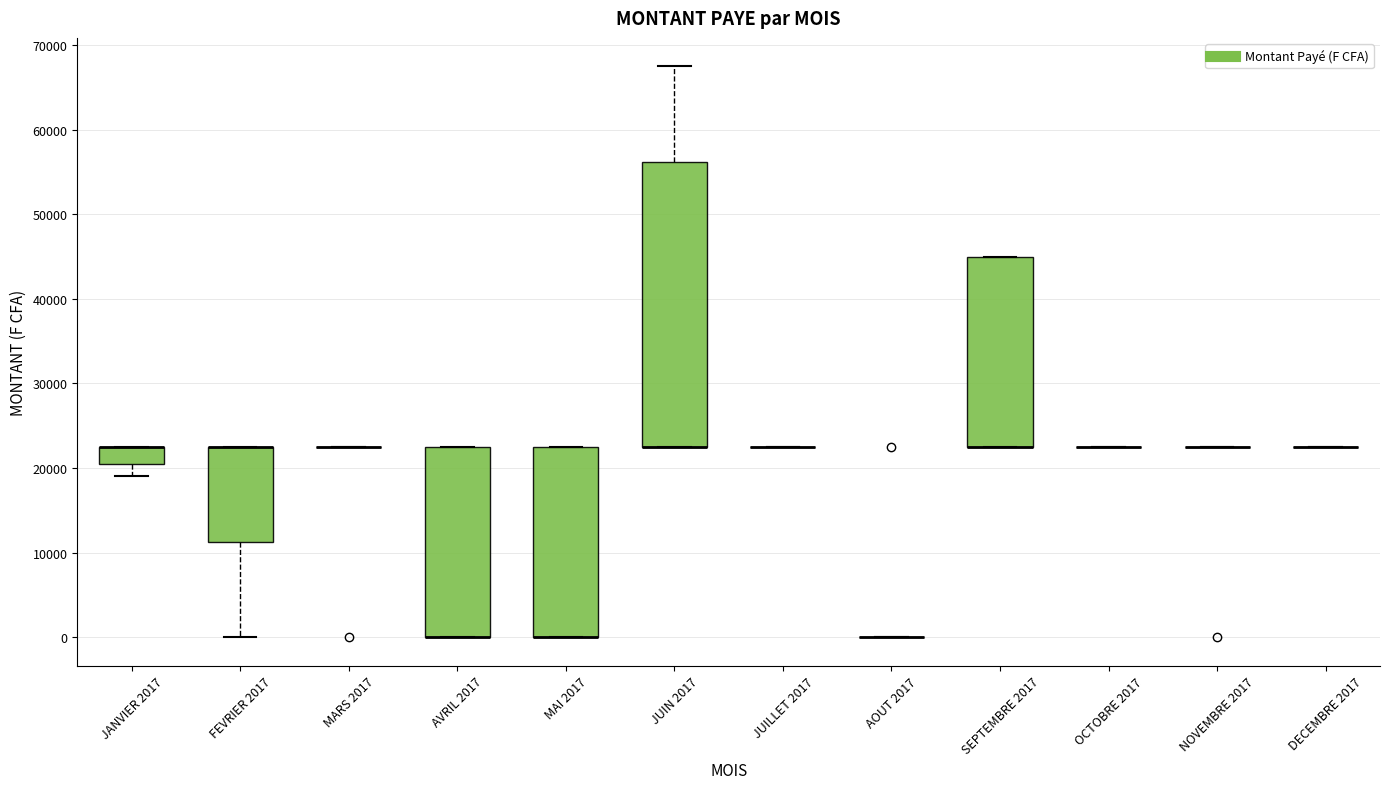

Reading left to right, read every box against the y-axis: the position of its median line, the range the box covers, and the ends of its whiskers. The values are not printed on the chart, so give them approximately, as read against the axis.

JANVIER 2017: median 23000 (drawn on the box's upper edge), box 21000 to 23000, whiskers 19000 to 23000
FEVRIER 2017: median 23000 (drawn on the box's upper edge), box 11000 to 23000, whiskers 0 to 23000
MARS 2017: box collapsed to a line at 23000, whiskers 23000 to 23000
AVRIL 2017: median 0 (drawn on the box's lower edge), box 0 to 23000, whiskers 0 to 23000
MAI 2017: median 0 (drawn on the box's lower edge), box 0 to 23000, whiskers 0 to 23000
JUIN 2017: median 23000 (drawn on the box's lower edge), box 23000 to 56000, whiskers 23000 to 68000
JUILLET 2017: box collapsed to a line at 23000, whiskers 23000 to 23000
AOUT 2017: box collapsed to a line at 0, whiskers 0 to 0
SEPTEMBRE 2017: median 23000 (drawn on the box's lower edge), box 23000 to 45000, whiskers 23000 to 45000
OCTOBRE 2017: box collapsed to a line at 23000, whiskers 23000 to 23000
NOVEMBRE 2017: box collapsed to a line at 23000, whiskers 23000 to 23000
DECEMBRE 2017: box collapsed to a line at 23000, whiskers 23000 to 23000